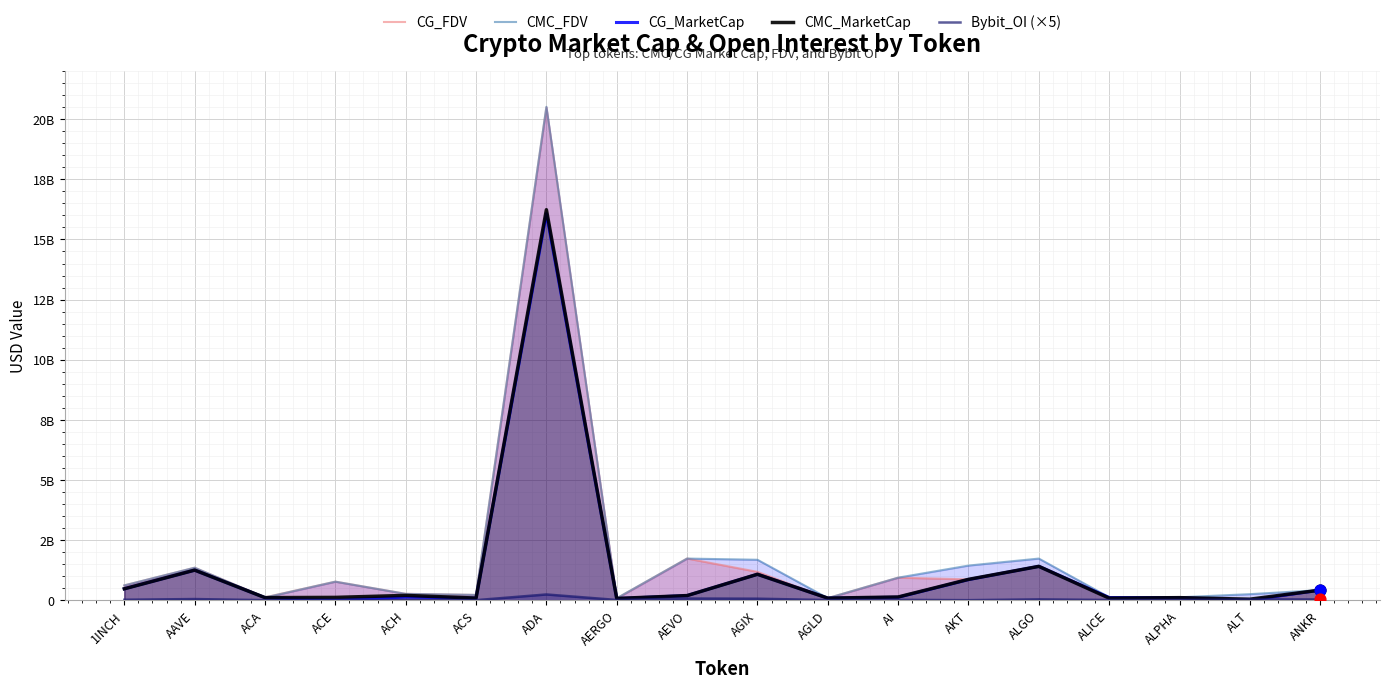

At which category is the sum across all series the highest?

ADA